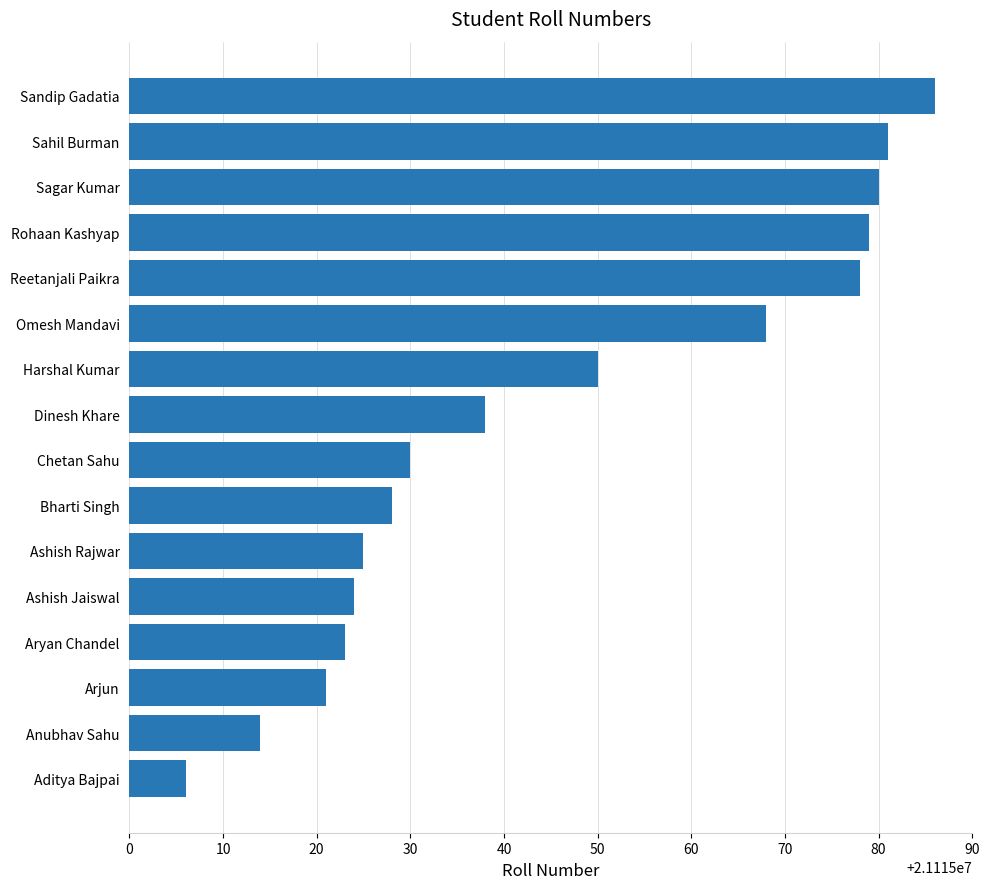

What is the ratio of the value at Sahil Burman to the value at Omesh Mandavi?

1.0